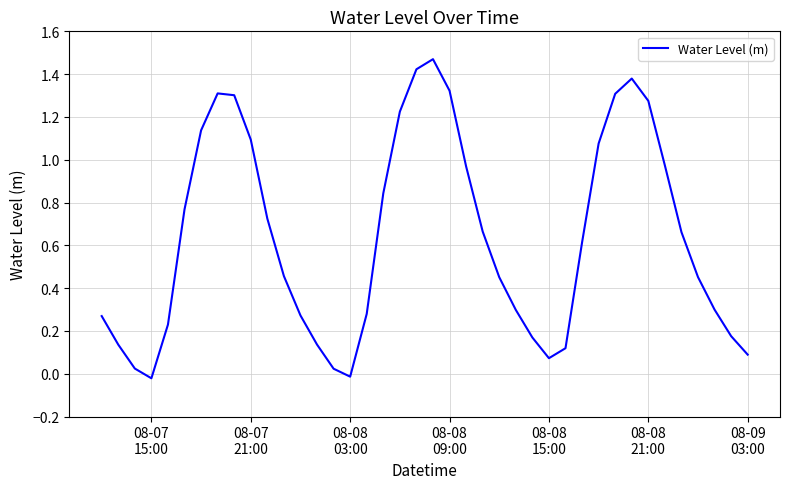

Is this an area chart (filled region under the line)?

No